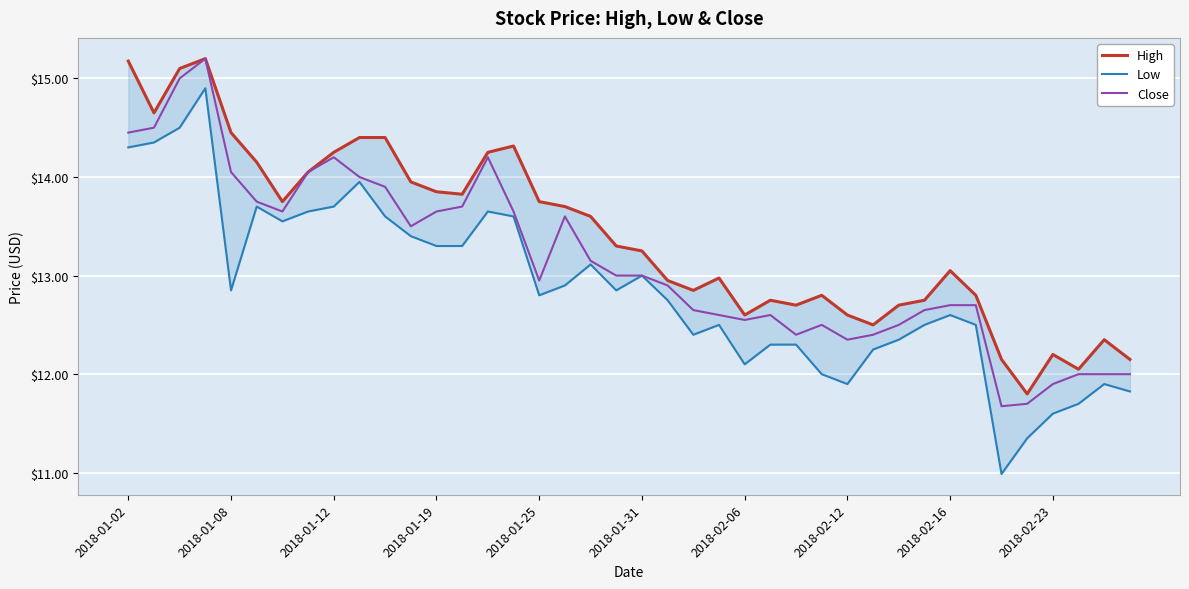

True or false: Close and Low cross at least once.

False